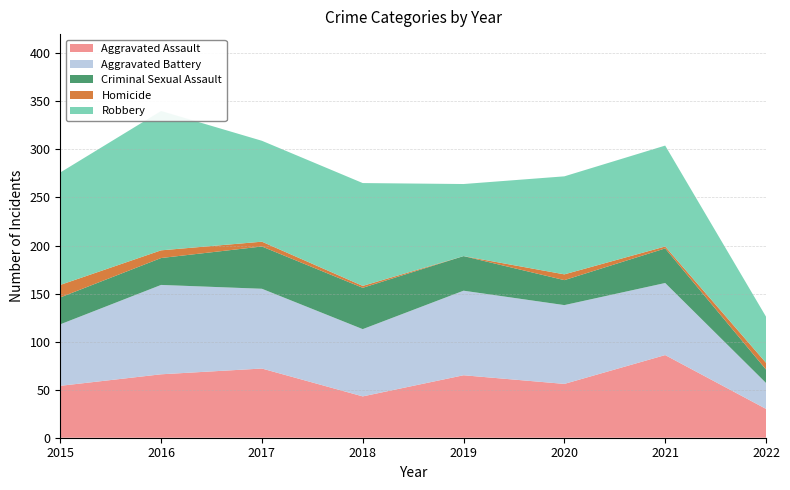

Reading right to left, transcribe all the data shown in this chart.

Aggravated Assault: 2022=30	2021=86	2020=56	2019=65	2018=43	2017=72	2016=66	2015=54
Aggravated Battery: 2022=27	2021=75	2020=82	2019=88	2018=70	2017=83	2016=93	2015=64
Criminal Sexual Assault: 2022=14	2021=36	2020=26	2019=36	2018=43	2017=44	2016=28	2015=28
Homicide: 2022=7	2021=2	2020=6	2019=0	2018=2	2017=5	2016=8	2015=13
Robbery: 2022=48	2021=105	2020=102	2019=75	2018=107	2017=105	2016=145	2015=117